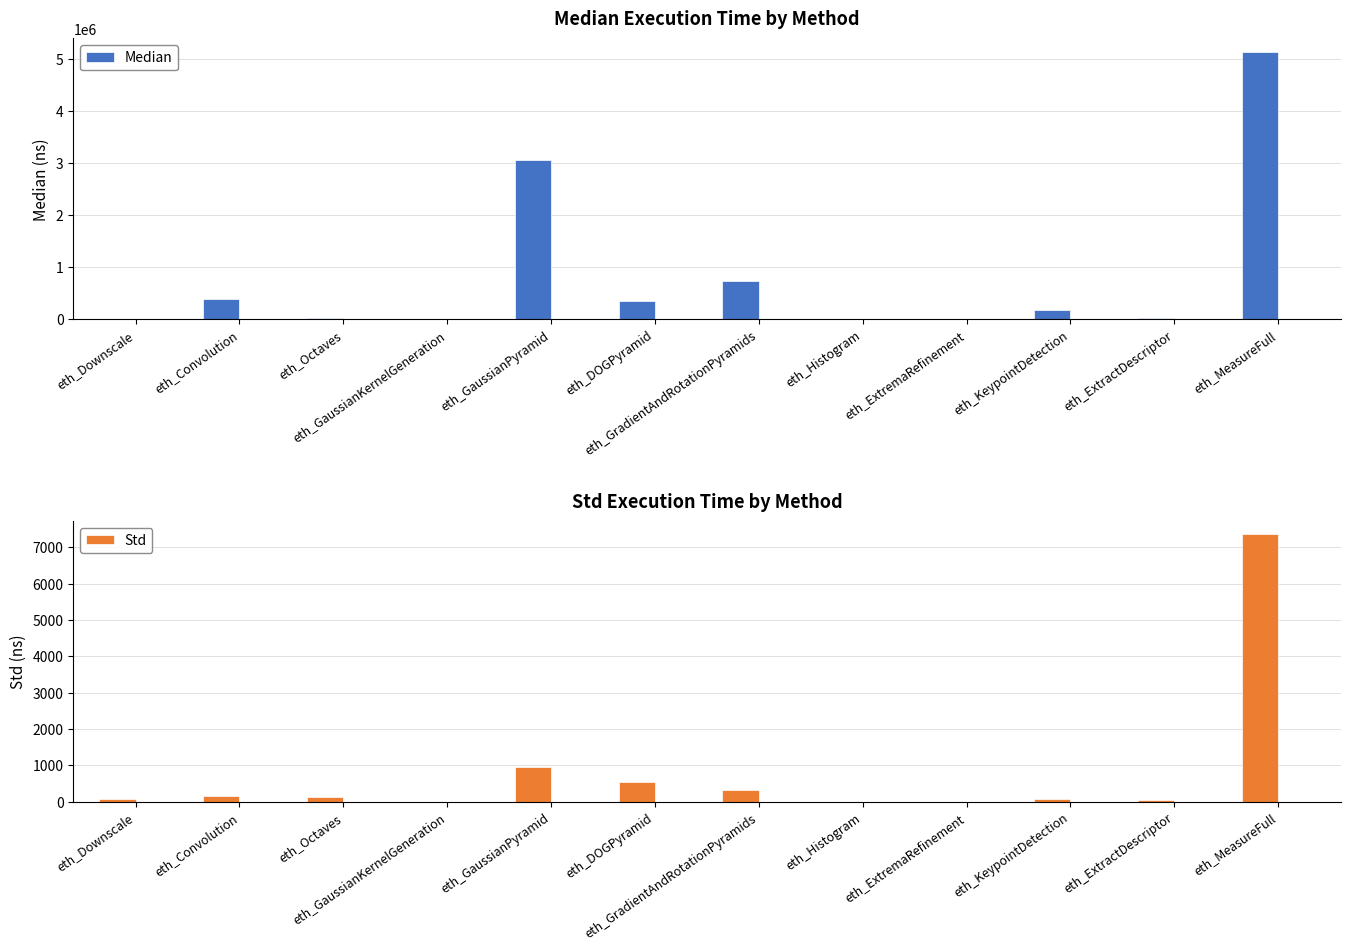

What is the sum of all Median values?

9859352